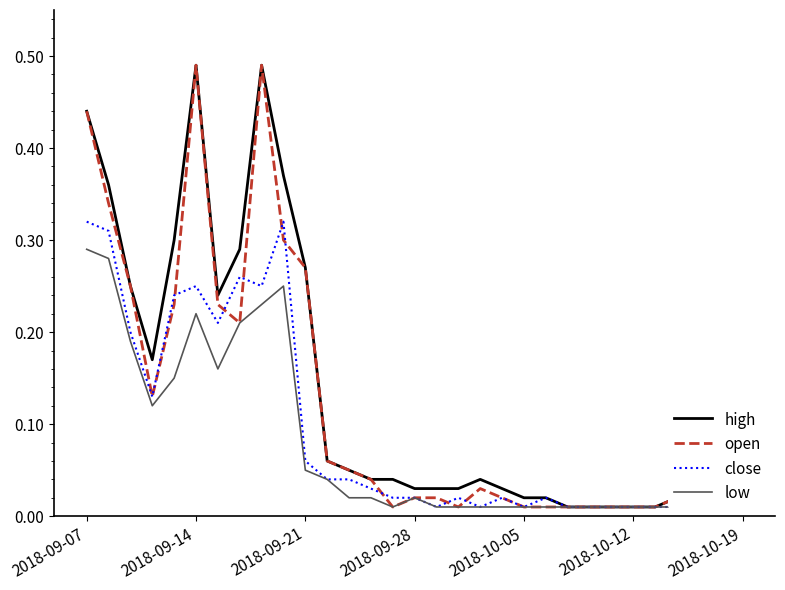

What are all the series names shown in the legend?

high, open, close, low